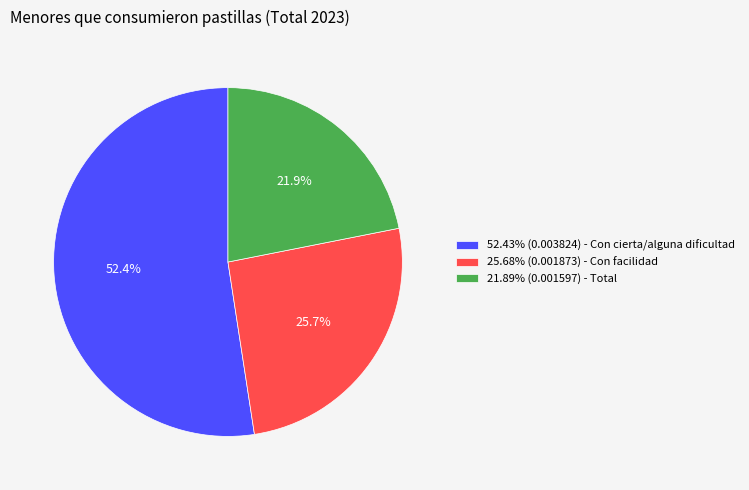

What portion of the pie excludes 52.43% (0.003824) - Con cierta/alguna dificultad?

47.6%